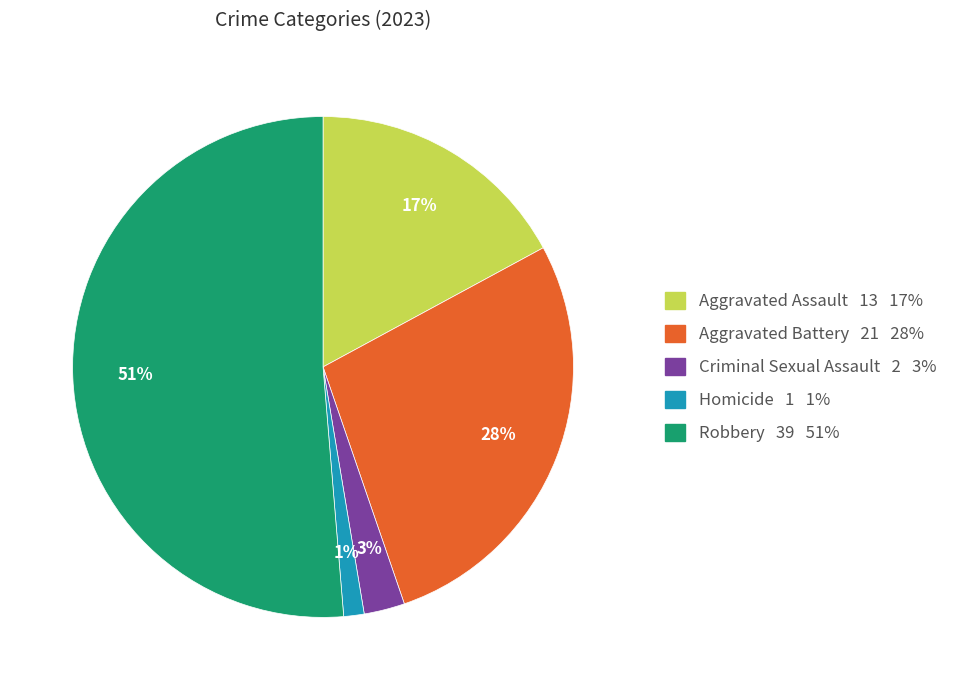

The Robbery slice represents 51% of the pie. True or false?

True